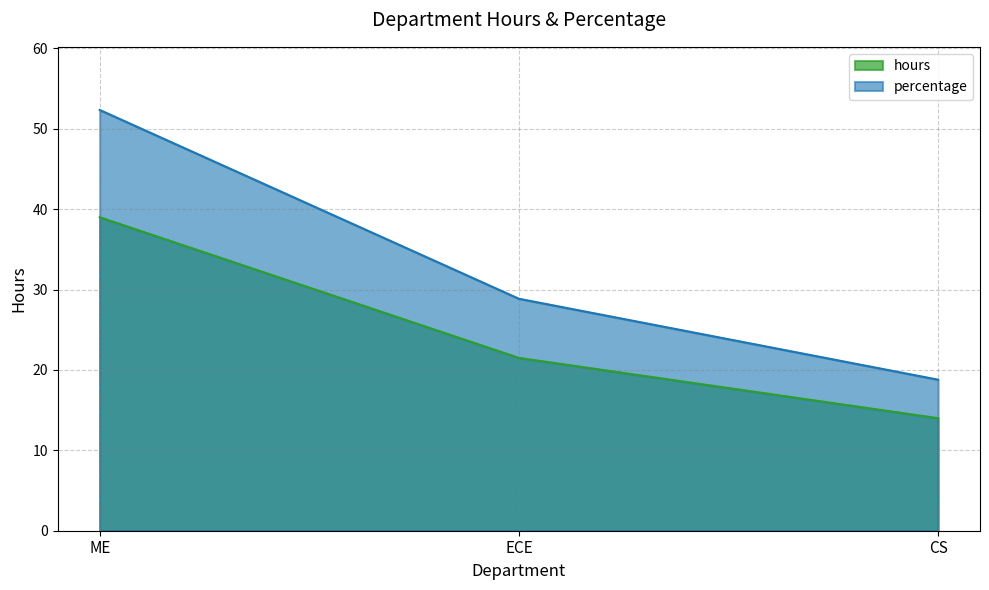

Which category has the lowest value across all series?

CS